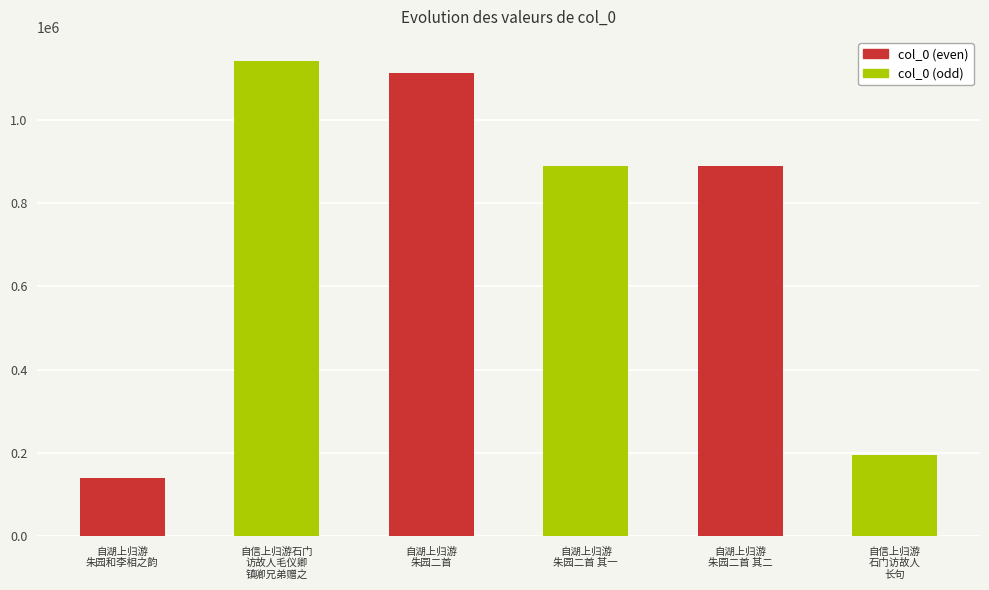

What is the average value?

727705